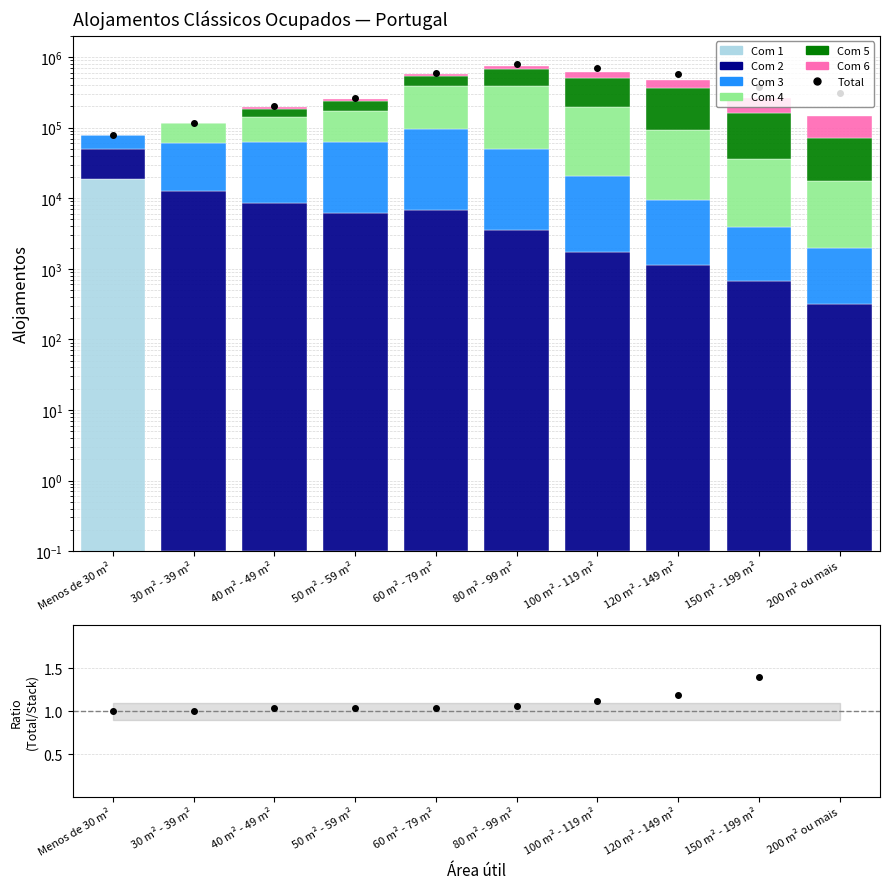

The value of Com 6 at Menos de 30 m² is 0.2. True or false?

False